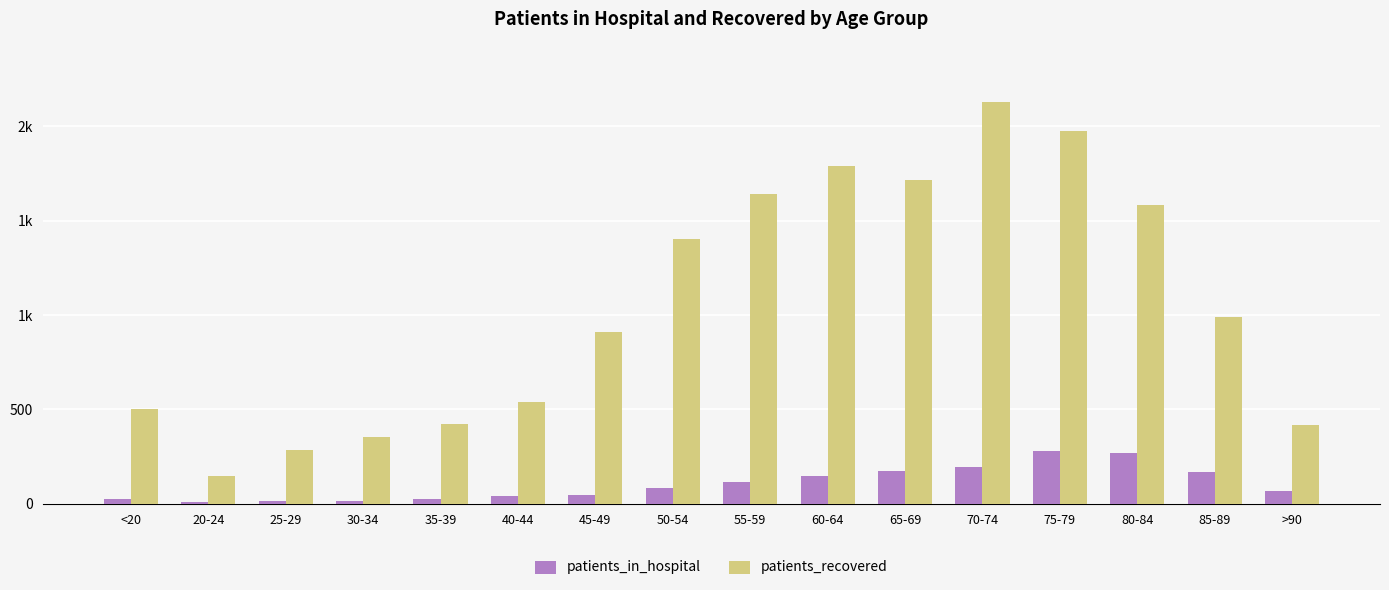

What is the difference between the maximum and second lowest values in the patients_in_hospital series?

266